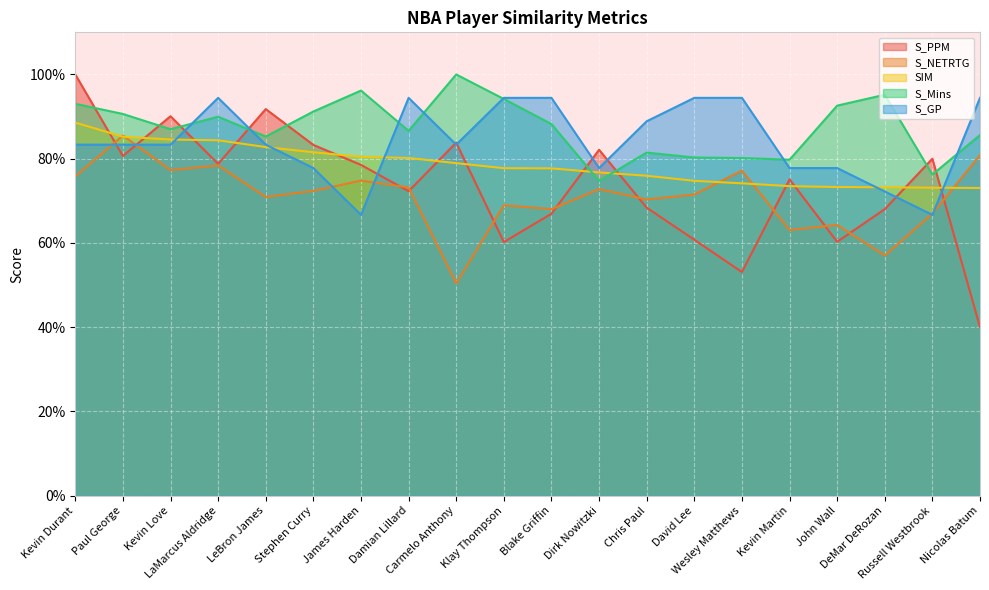

The value of S_NETRTG at Carmelo Anthony is 0.5. True or false?

True